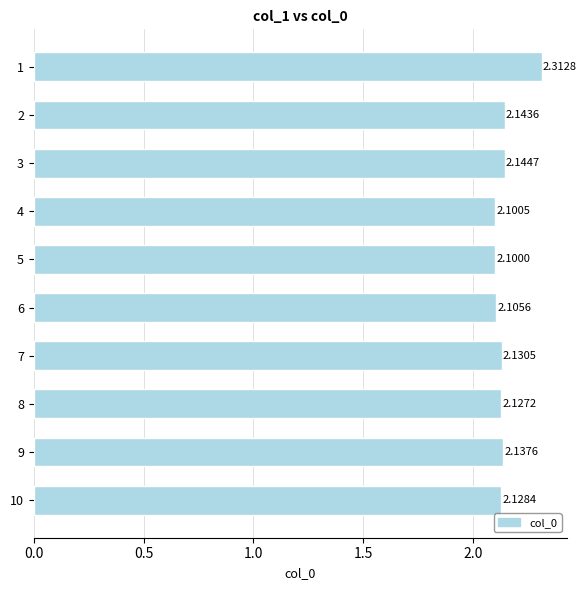

Rank the categories by value from highest to lowest.

1, 3, 2, 9, 7, 10, 8, 6, 4, 5